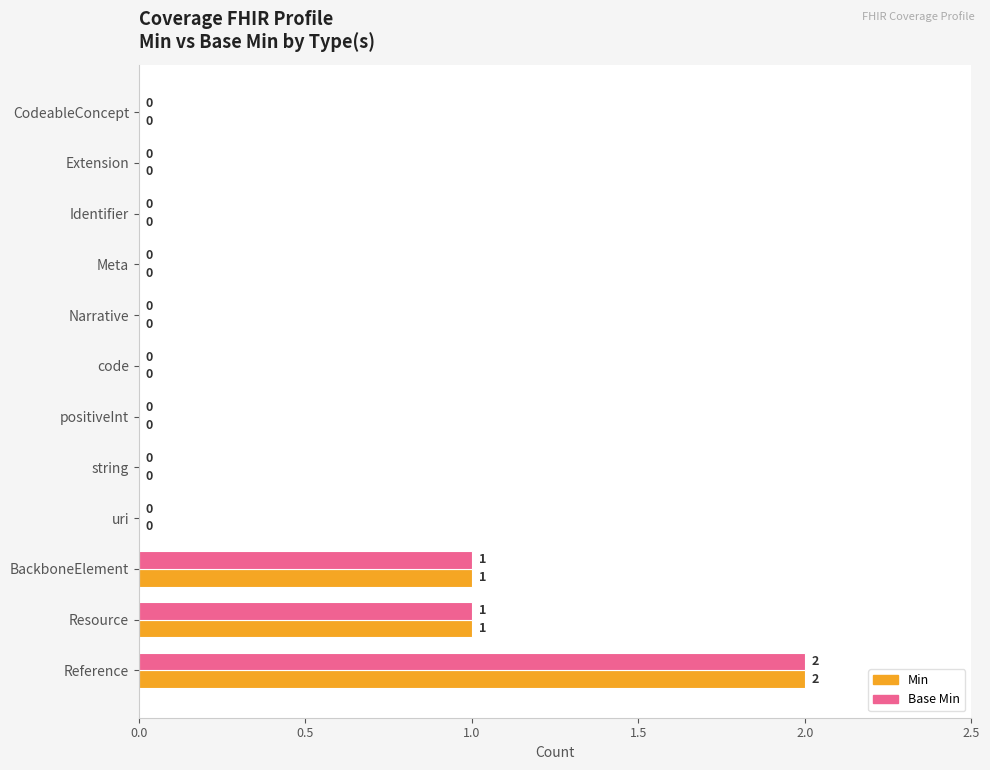

What is the maximum value shown in the chart?

2